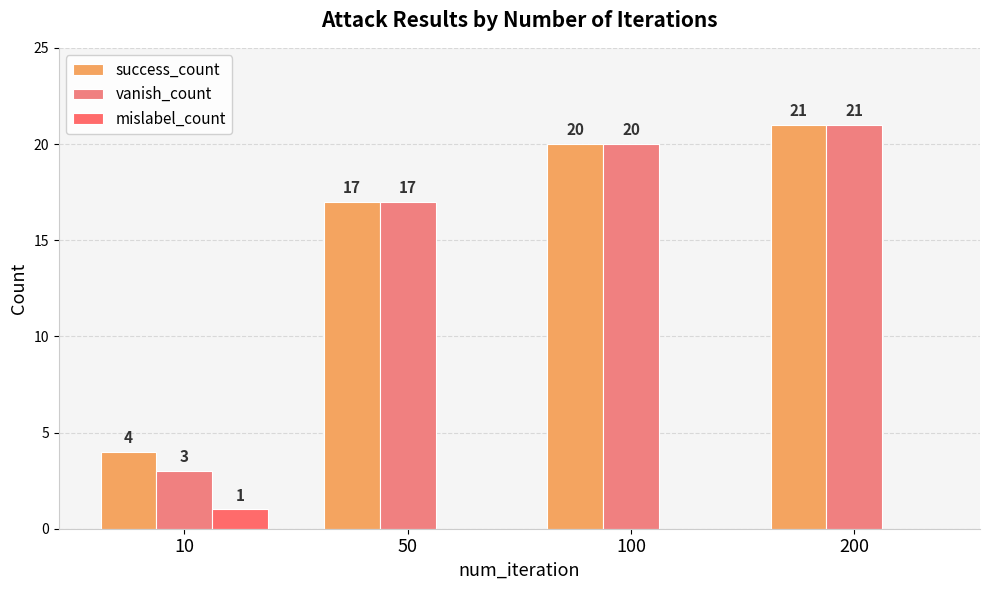

The value of mislabel_count at 10 is 1. True or false?

True